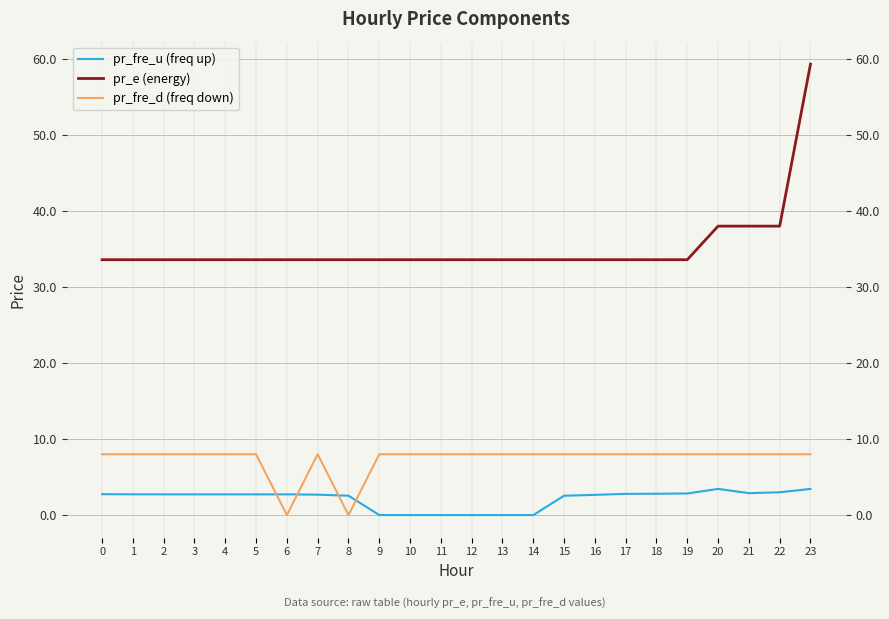

Where is the first local minimum for pr_fre_u (freq up)?

3